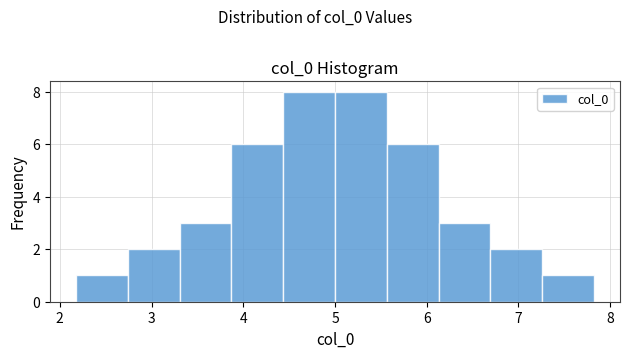

Reading left to right, list every bar in this chart as the range it spans on the x-axis followed by its height. Neither the bar edges nor the heights are printed on the chart, so give them approximately, as read against the axes.

2.2 to 2.7: 1
2.7 to 3.3: 2
3.3 to 3.9: 3
3.9 to 4.4: 6
4.4 to 5.0: 8
5.0 to 5.6: 8
5.6 to 6.1: 6
6.1 to 6.7: 3
6.7 to 7.3: 2
7.3 to 7.8: 1